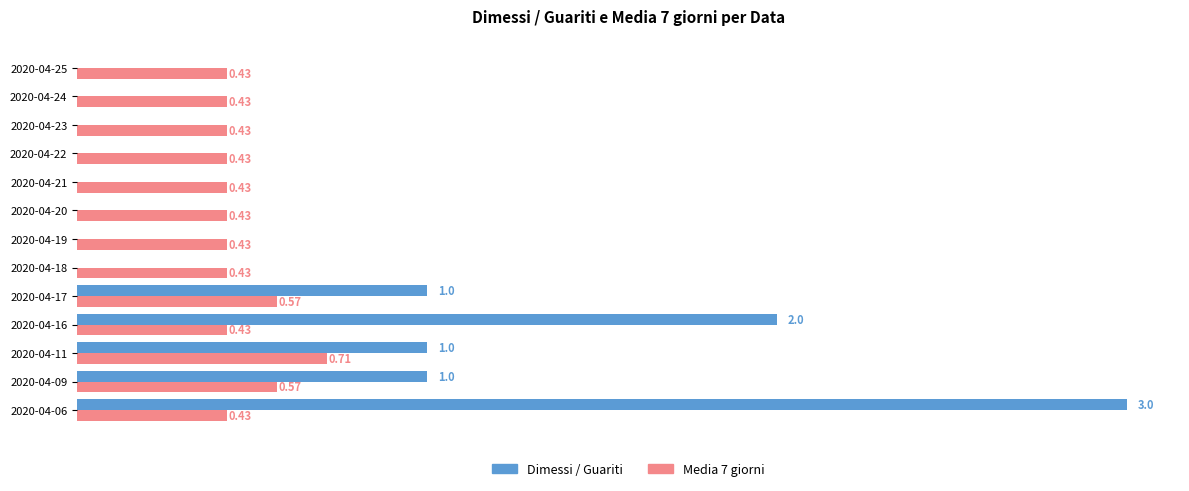

Is the value of Media 7 giorni at 2020-04-22 greater than the value of Dimessi / Guariti at 2020-04-17?

No